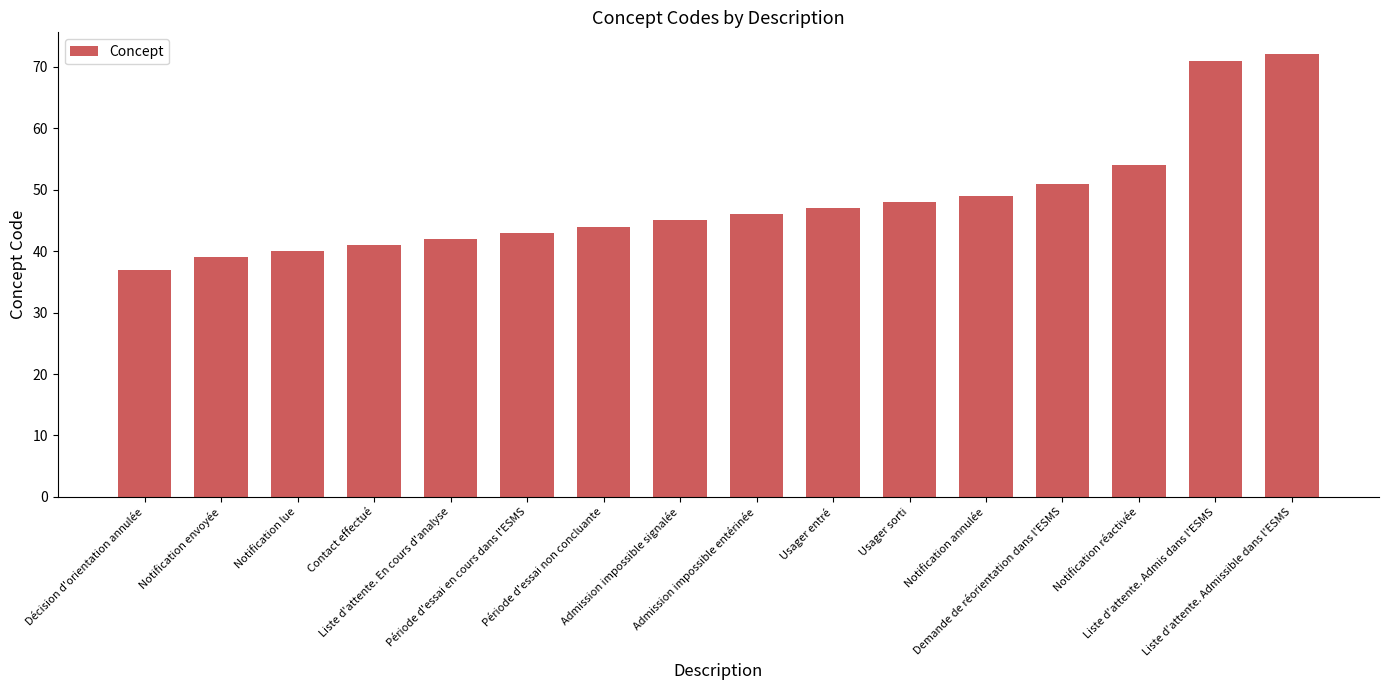

Where is the data nearest to the value 54?

Notification réactivée